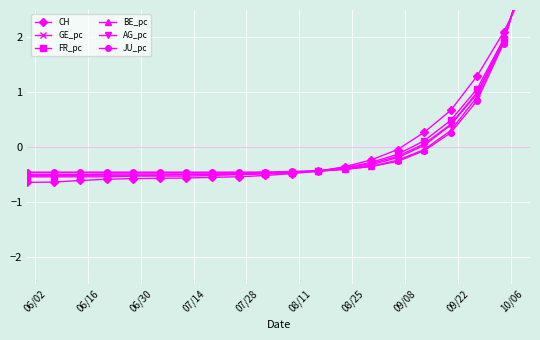

How many lines are shown in the chart?

6